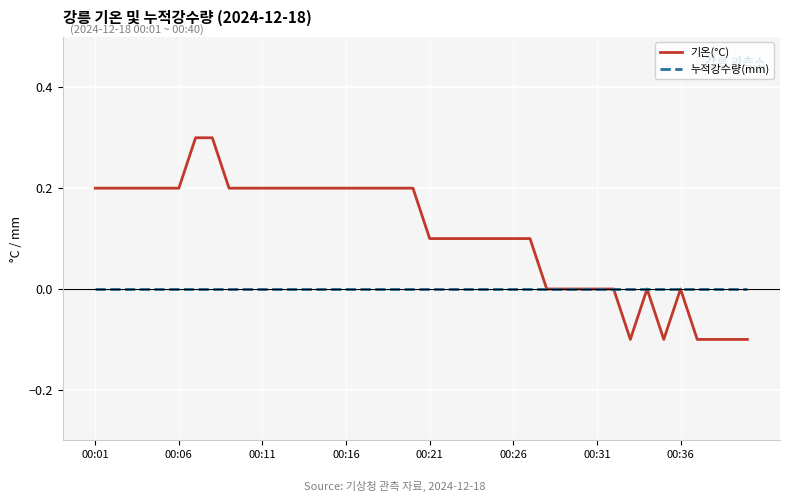

Rank the series by their maximum value, from highest to lowest.

기온(°C), 누적강수량(mm)